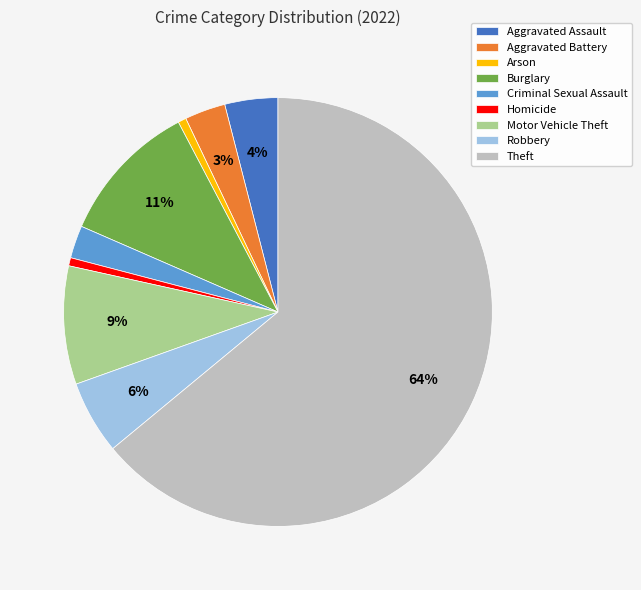

Do Homicide and Motor Vehicle Theft together represent more than half of the pie?

No